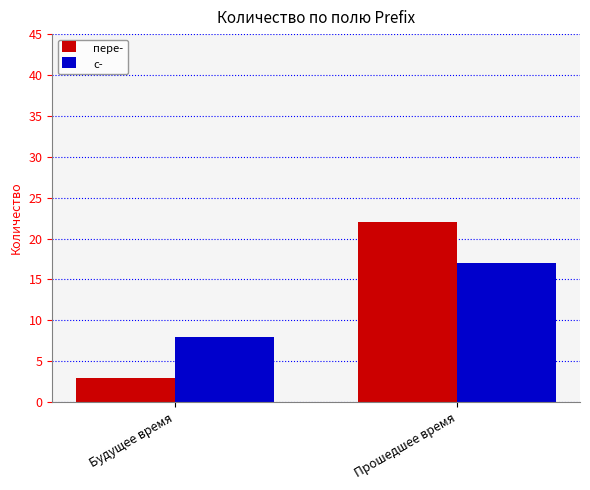

Reading right to left, extract all data points from this chart.

пере-: Прошедшее время=22	Будущее время=3
с-: Прошедшее время=17	Будущее время=8